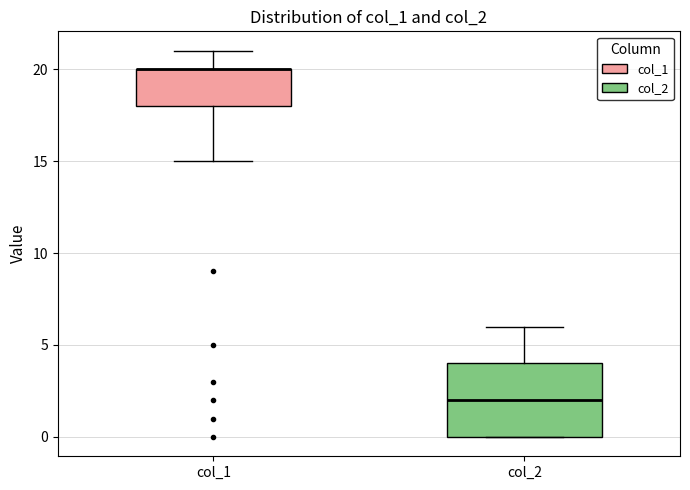

Reading left to right, transcribe this box plot: for each box, give where its median line is, the range the box spans, and where its two whiskers end, as read against the y-axis. The values are not printed on the chart, so give them approximately, as read against the axis.

col_1: median 20 (drawn on the box's upper edge), box 18 to 20, whiskers 15 to 21
col_2: median 2, box 0 to 4, whiskers 0 to 6